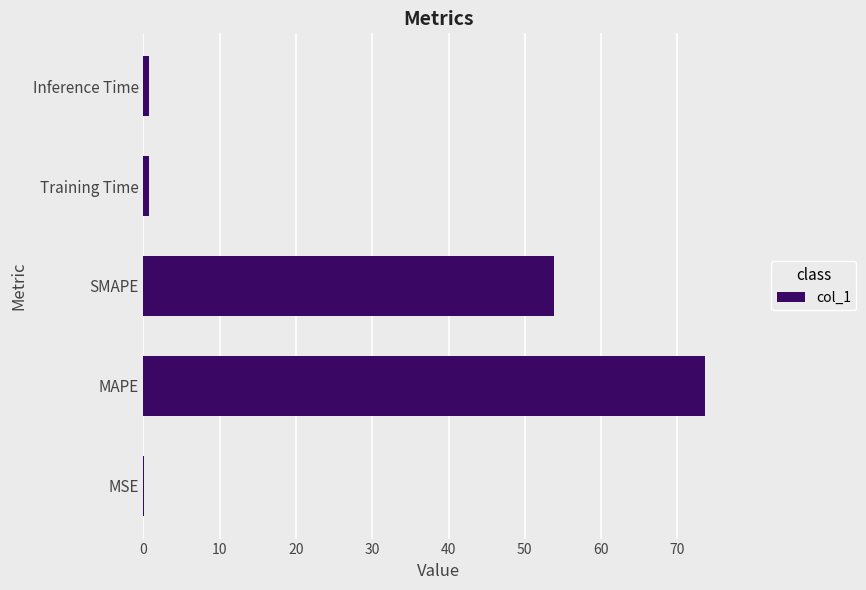

The value at MAPE is 73.7. True or false?

True